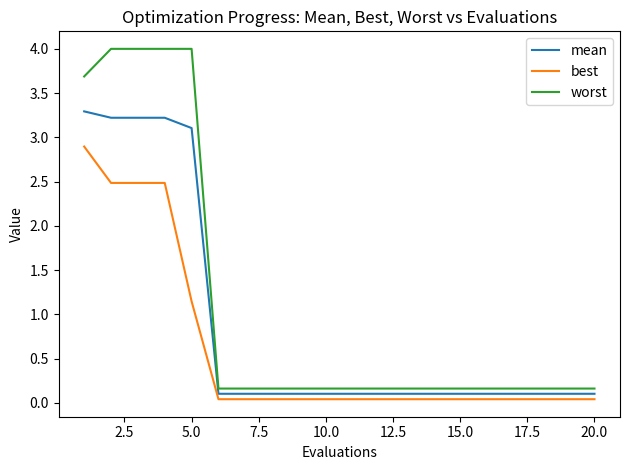

List the series in order of their peak value, highest first.

worst, mean, best